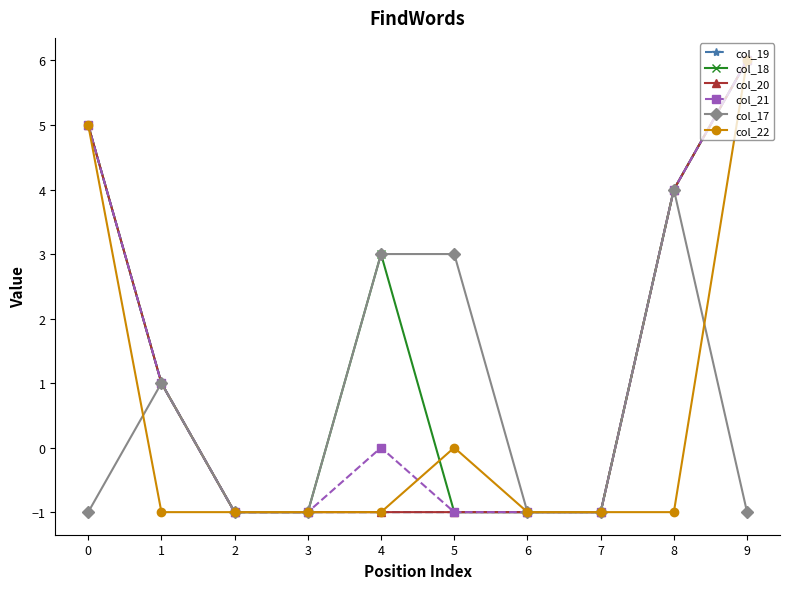

Does the chart have visible grid lines?

No